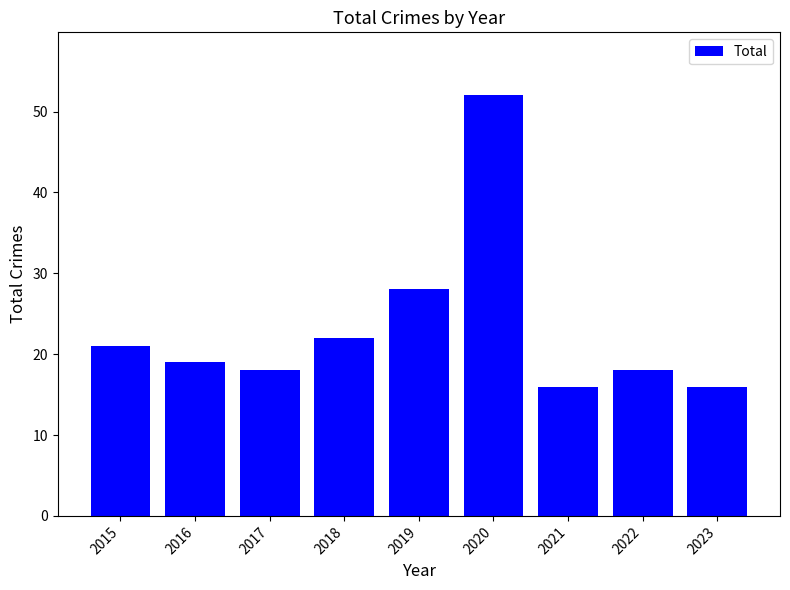

What is the minimum value shown in the chart?

16